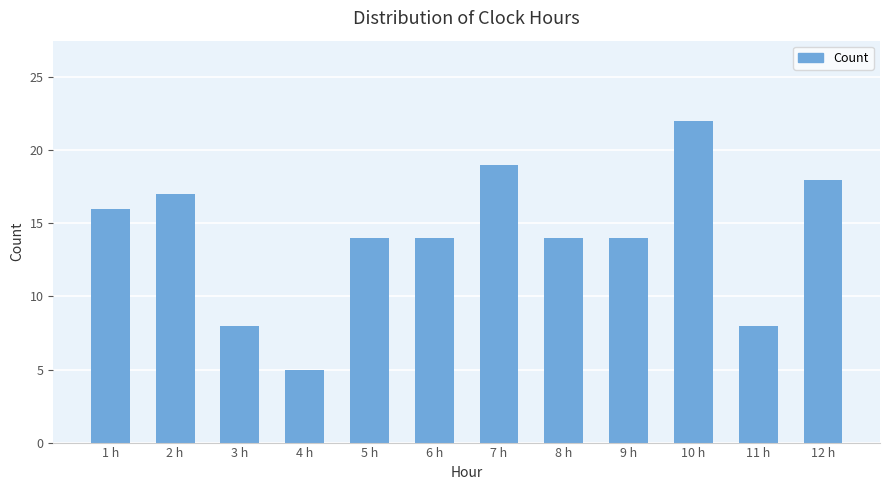

At which category does the chart reach its peak across all series?

10 h